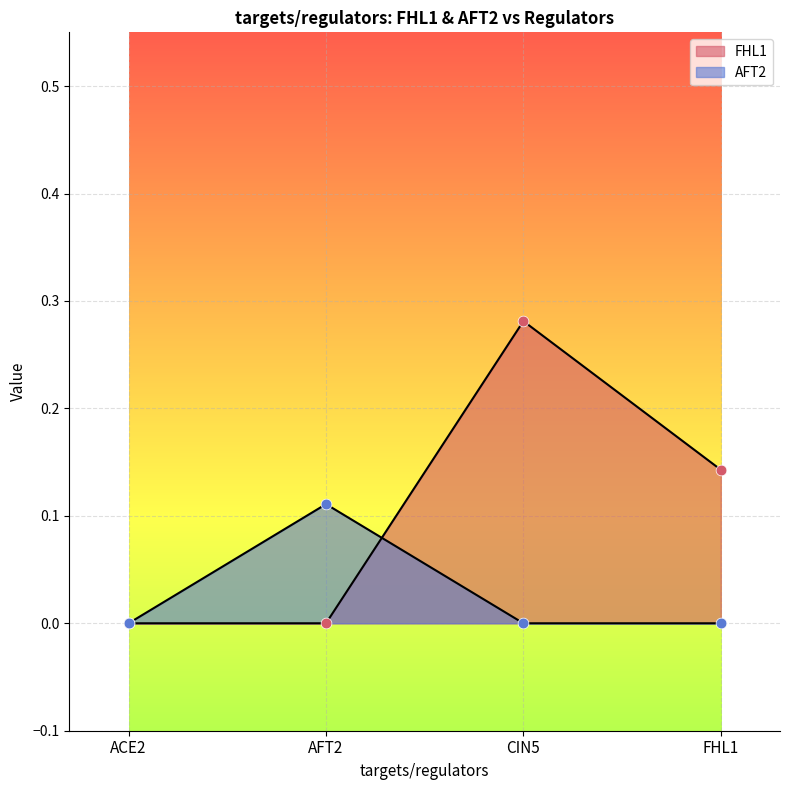

Which series contains the highest Y value?

FHL1